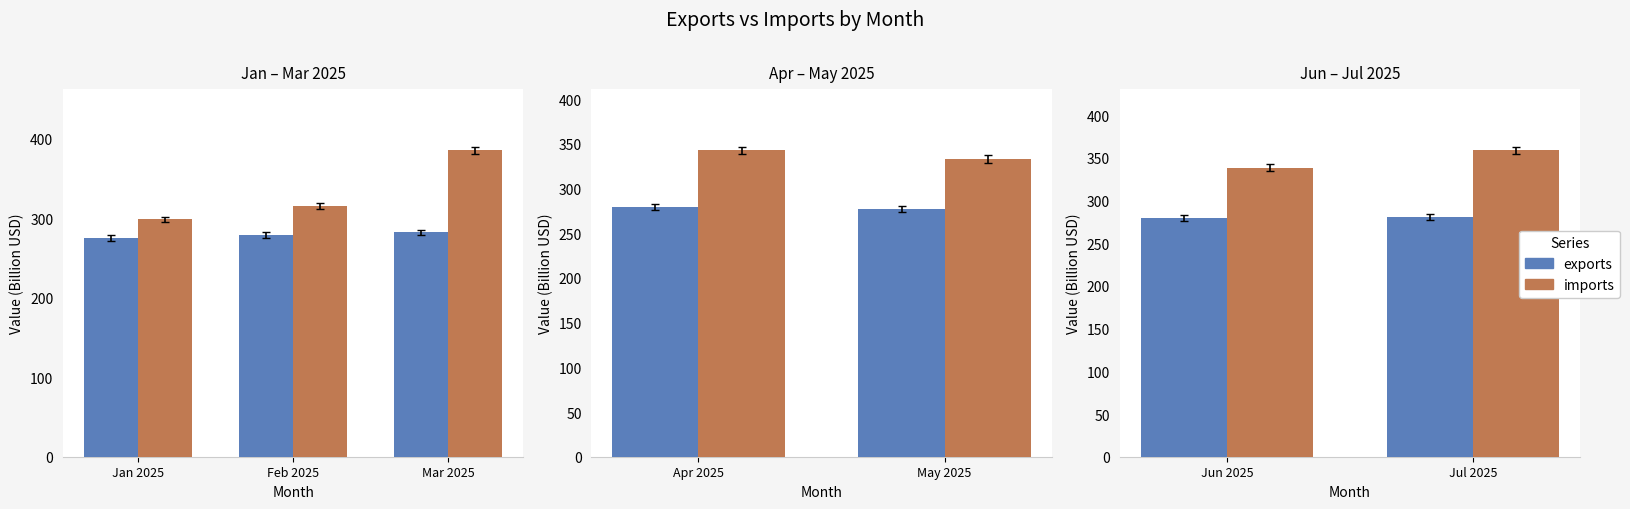

Rank the series by their maximum value, from highest to lowest.

imports, exports